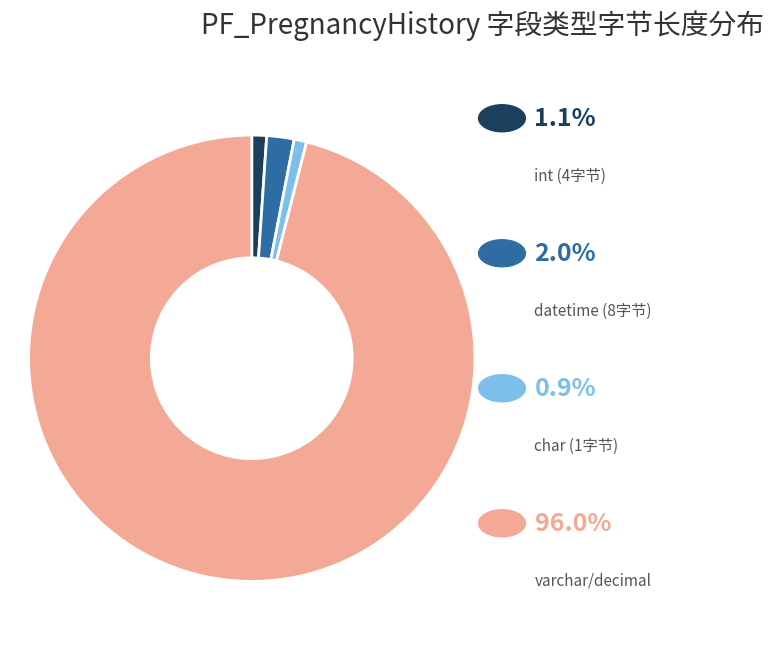

Does any single category account for the majority?

Yes